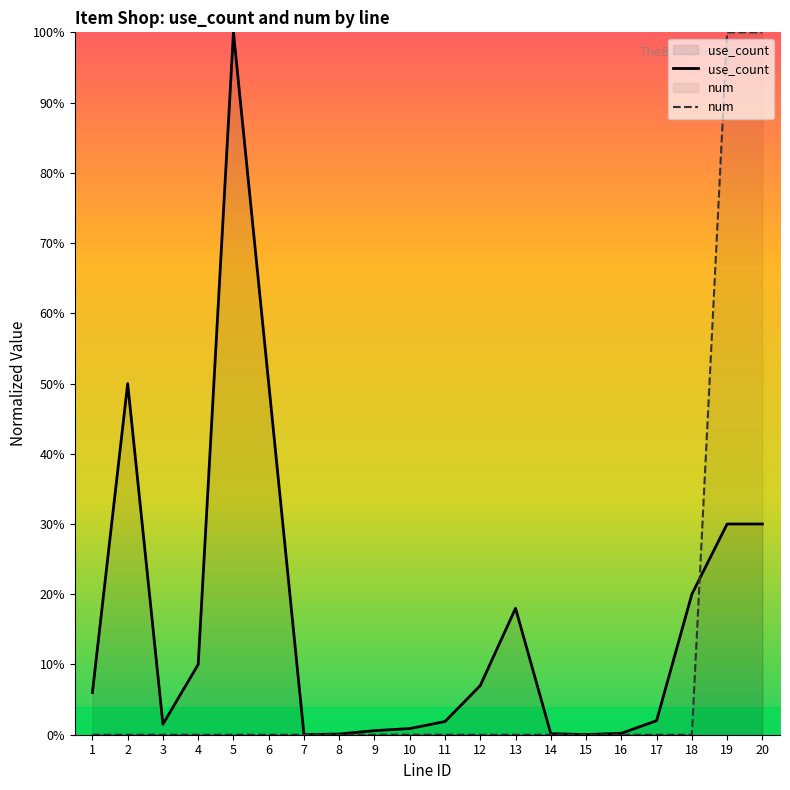

Reading right to left, extract all data points from this chart.

use_count: 20=30.0	19=30.0	18=20.0	17=2.0	16=0.2	15=0.0	14=0.1	13=18.0	12=7.0	11=1.9	10=0.9	9=0.6	8=0.1	7=0.0	6=50.0	5=100.0	4=10.0	3=1.5	2=50.0	1=6.0
num: 20=100.0	19=100.0	18=0.0	17=0.0	16=0.0	15=0.0	14=0.0	13=0.0	12=0.0	11=0.0	10=0.0	9=0.0	8=0.0	7=0.0	6=0.0	5=0.0	4=0.0	3=0.0	2=0.0	1=0.0